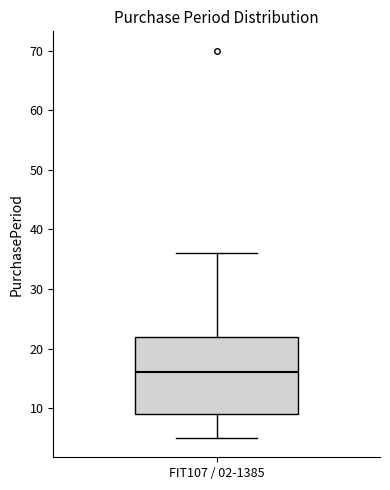

Transcribe this box plot: give where the median line is, the range the box spans, and where the two whiskers end, as read against the y-axis. The values are not printed on the chart, so give them approximately, as read against the axis.

median 16, box 9 to 22, whiskers 5 to 36